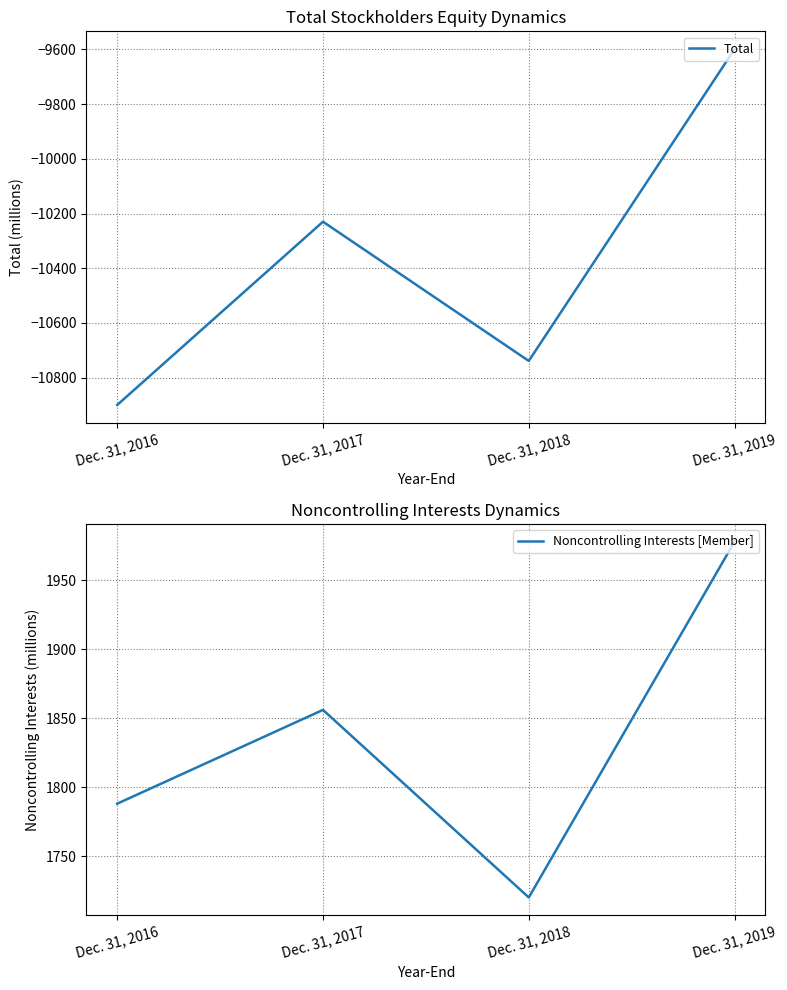

What is the smallest value displayed?

-10900